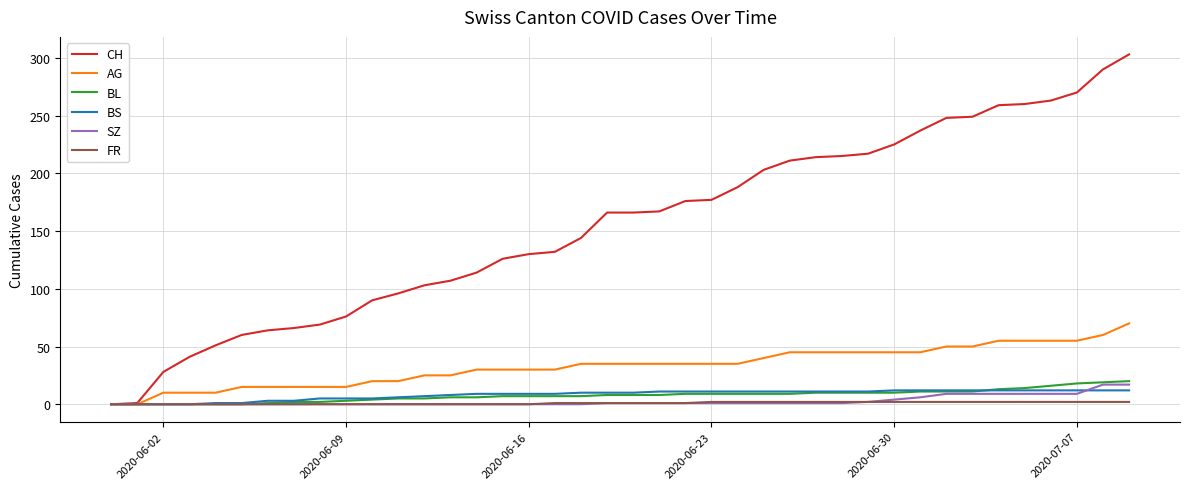

What is the highest value of the AG series?

70